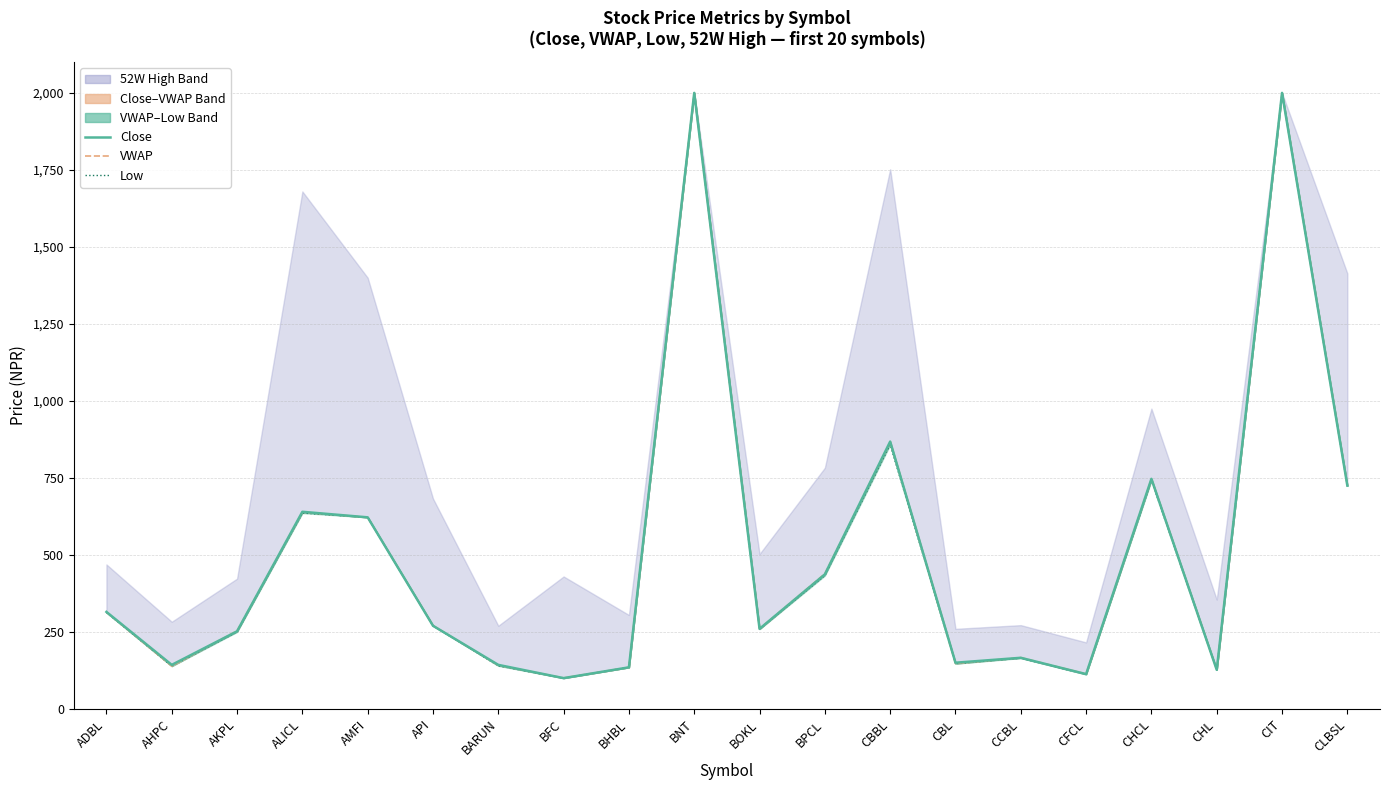

List the series in order of their overall mean, highest first.

Close, VWAP, Low